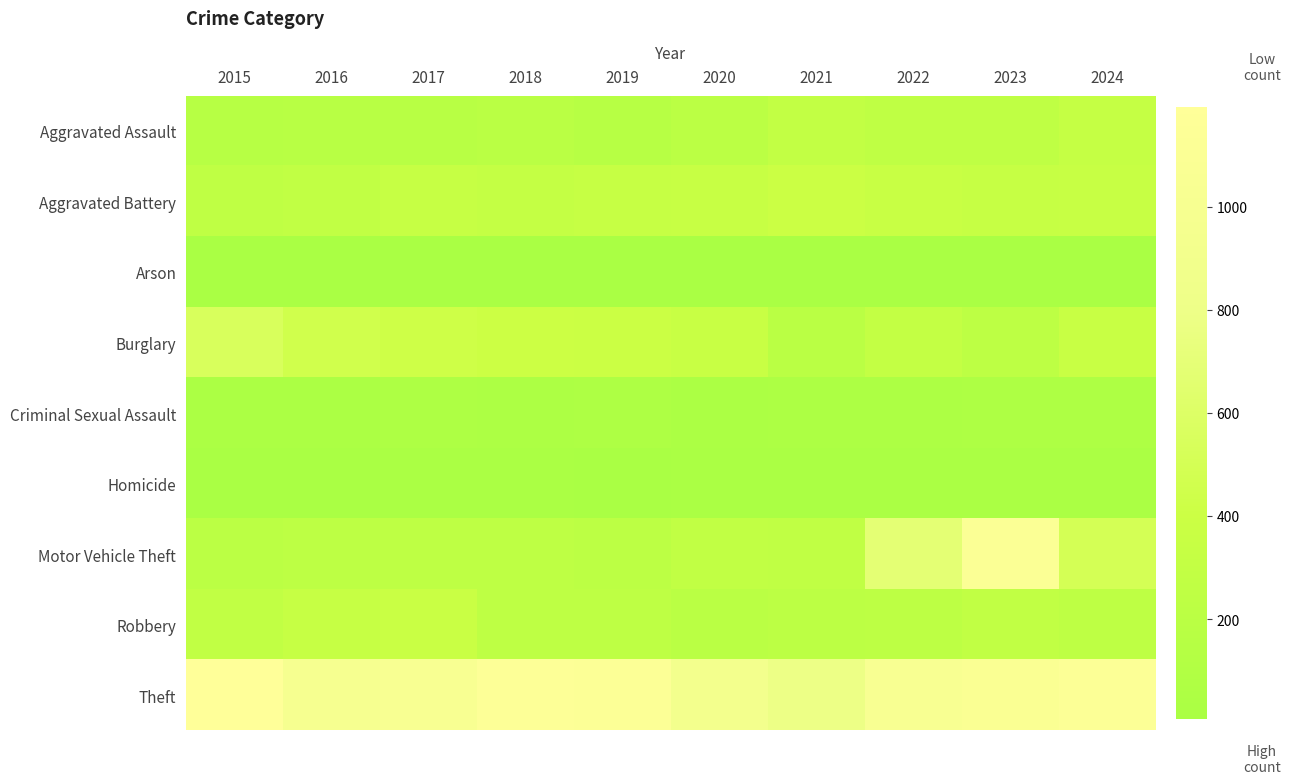

What is the difference between the highest and lowest values at 2024?

1117